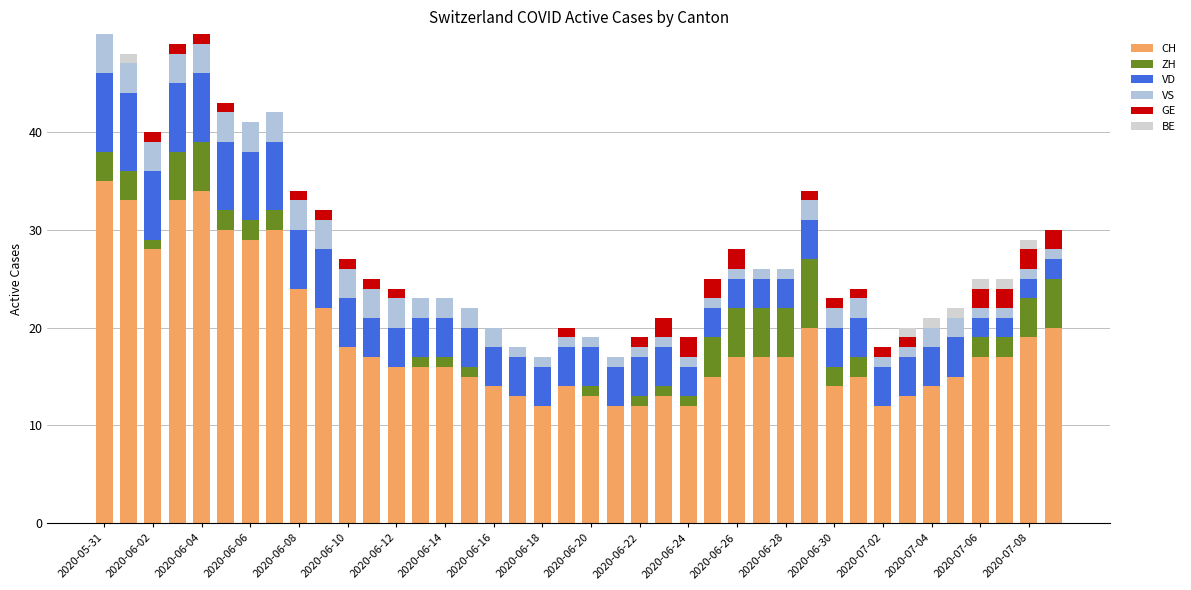

How many series are shown in this chart?

6